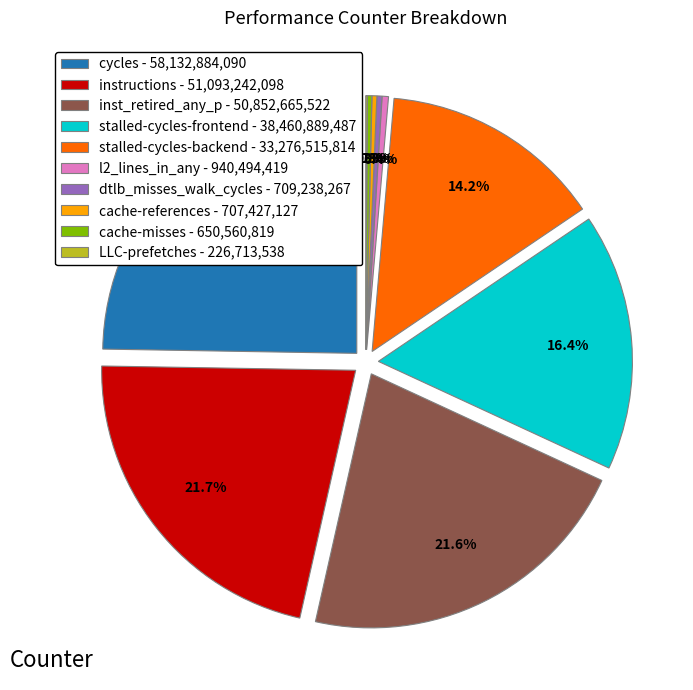

What is the change in value from l2_lines_in_any to LLC-prefetches?

-713780881